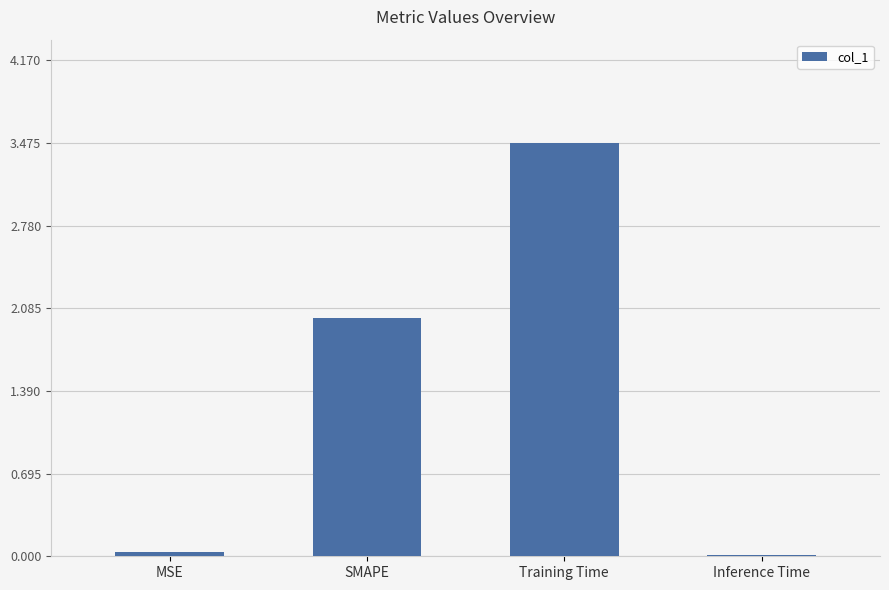

Between Inference Time and SMAPE, which is larger?

SMAPE